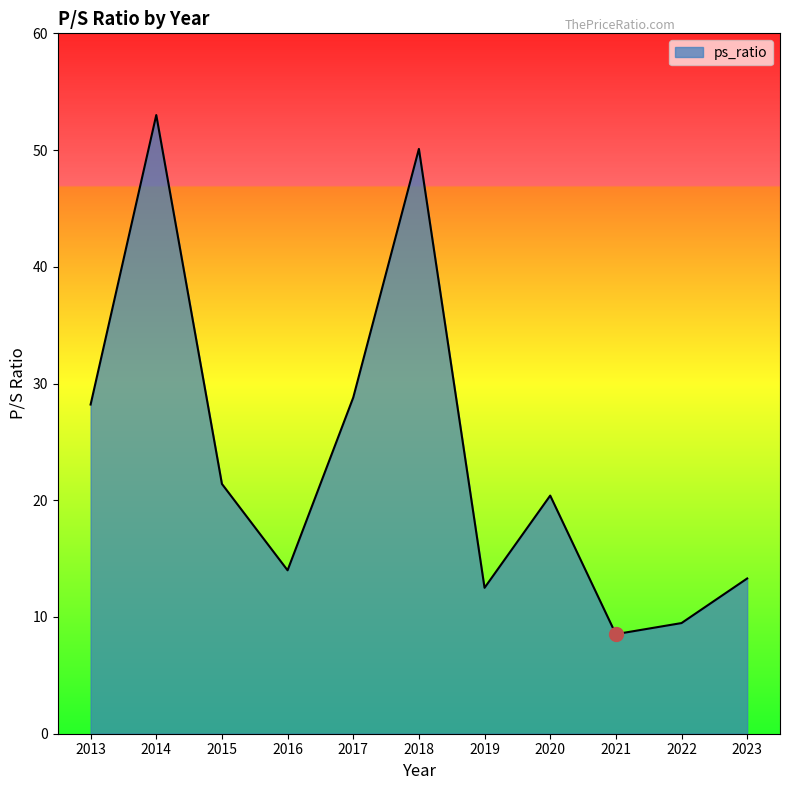

How many lines are shown in the chart?

1